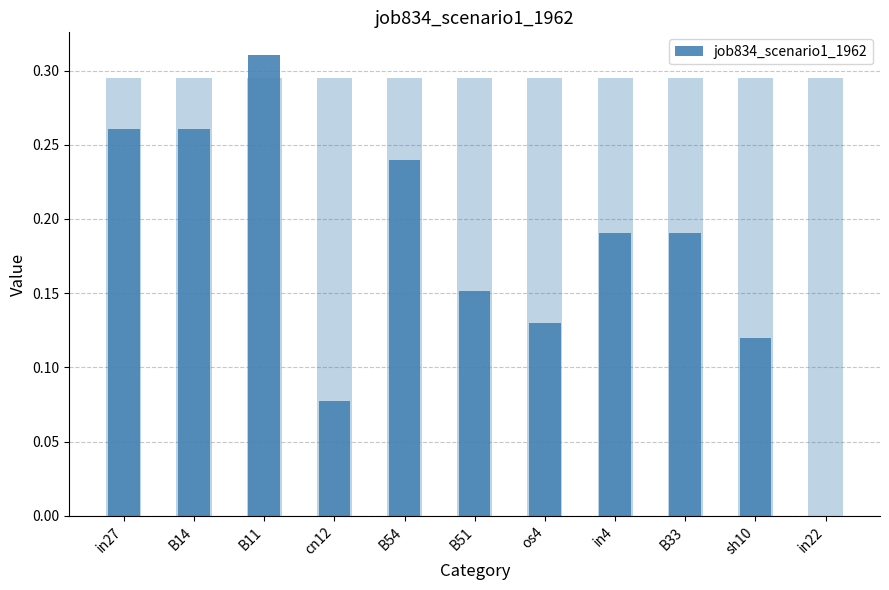

How many bars are there in total?

11